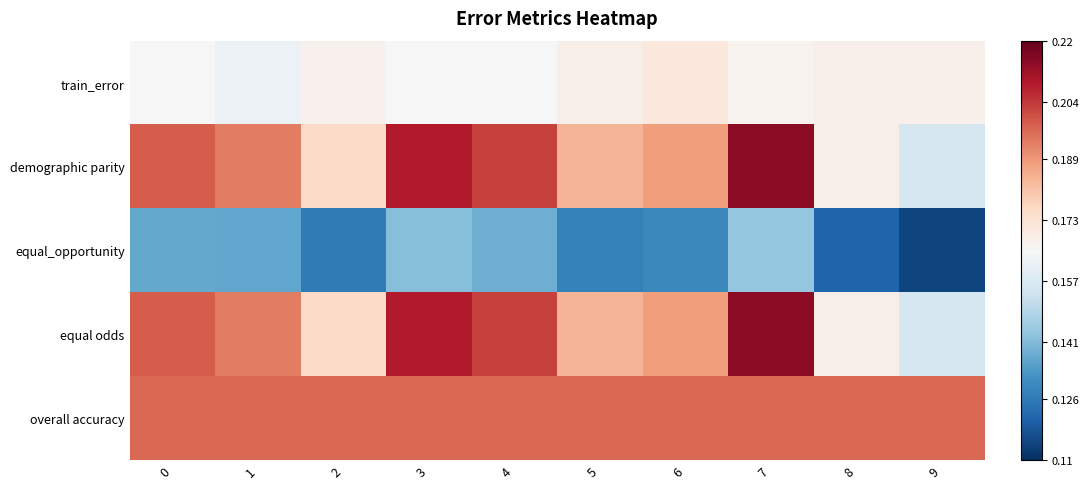

Between 8 and 3, which is larger?

8